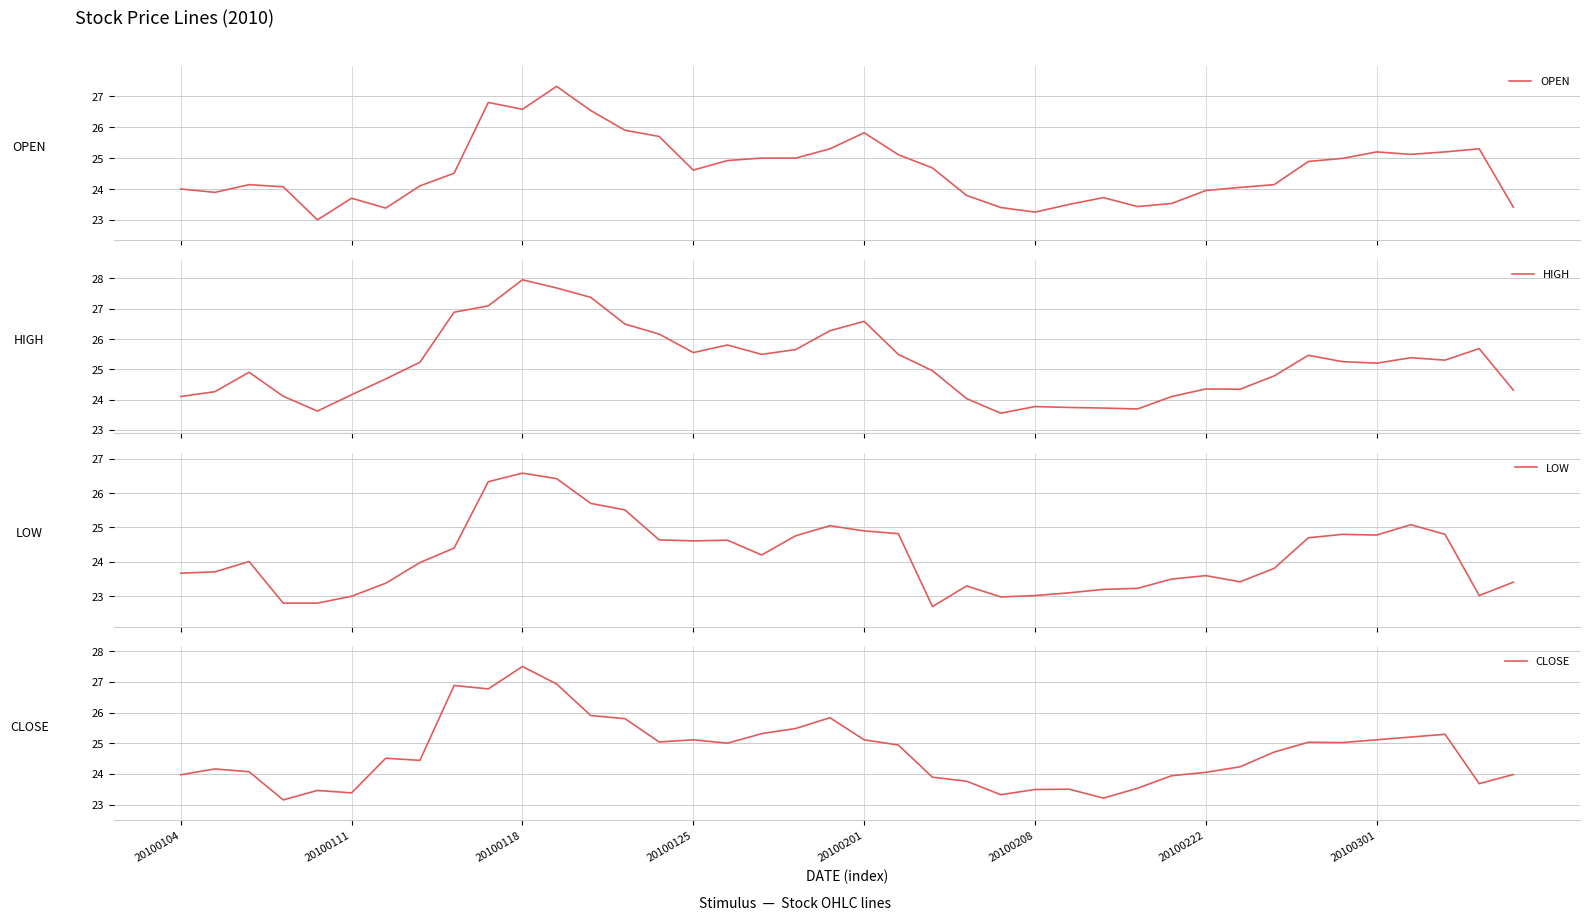

The CLOSE series shows 37.9 at 20100104. True or false?

False